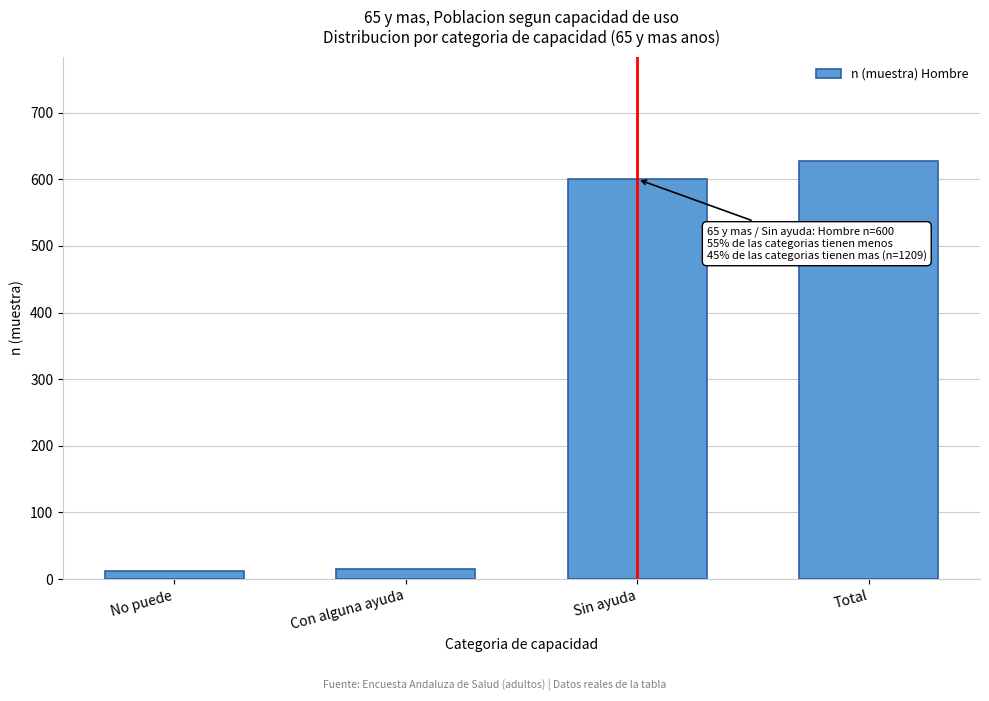

What is the difference between the second highest and second lowest values?

585